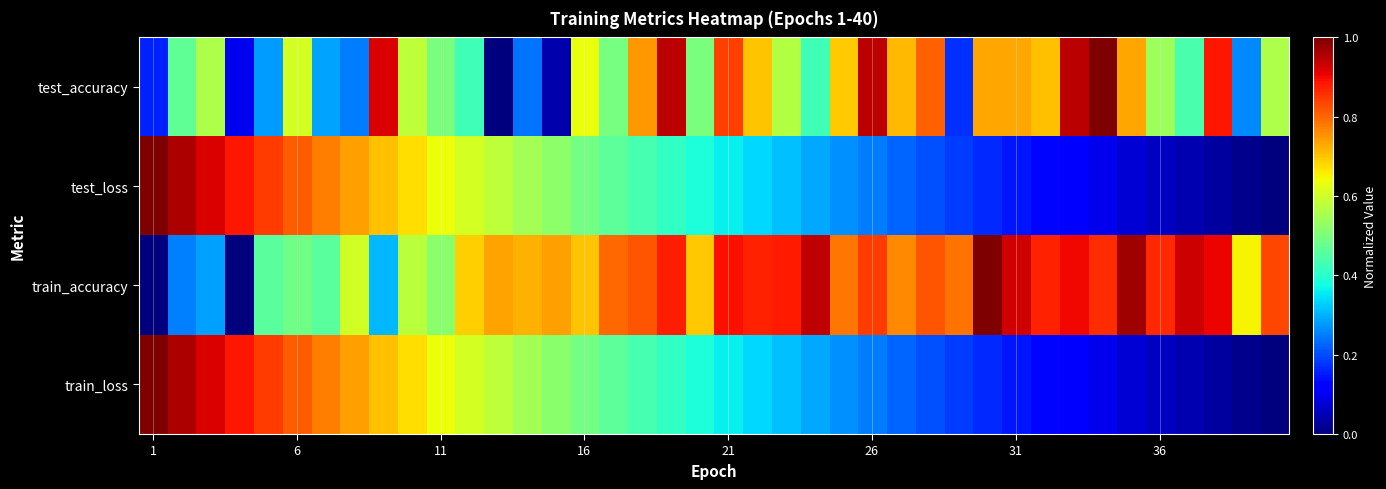

At which category is the sum across all series the highest?

6